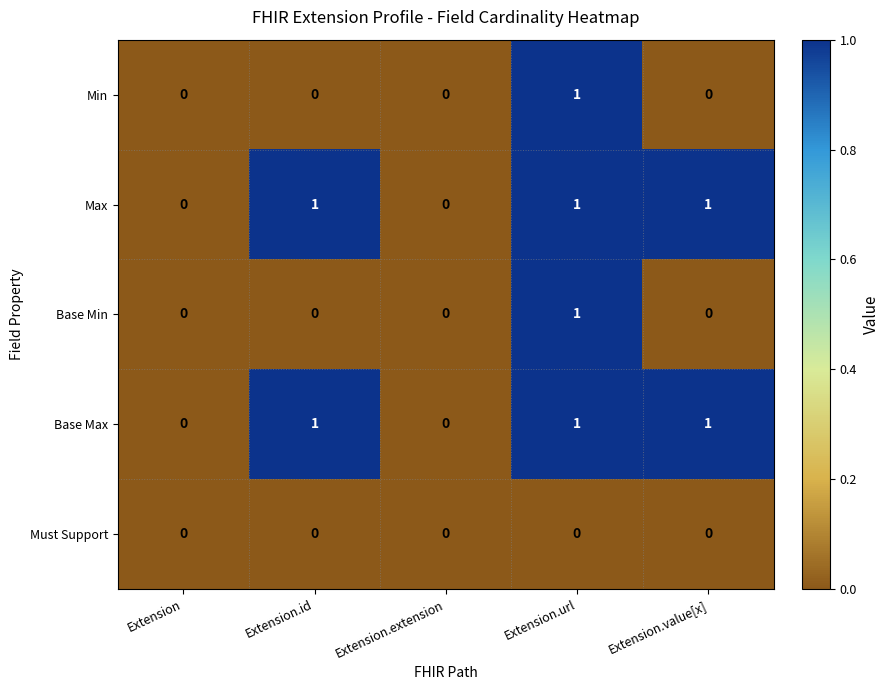

How many Base Max values are between 0 and 1?

5